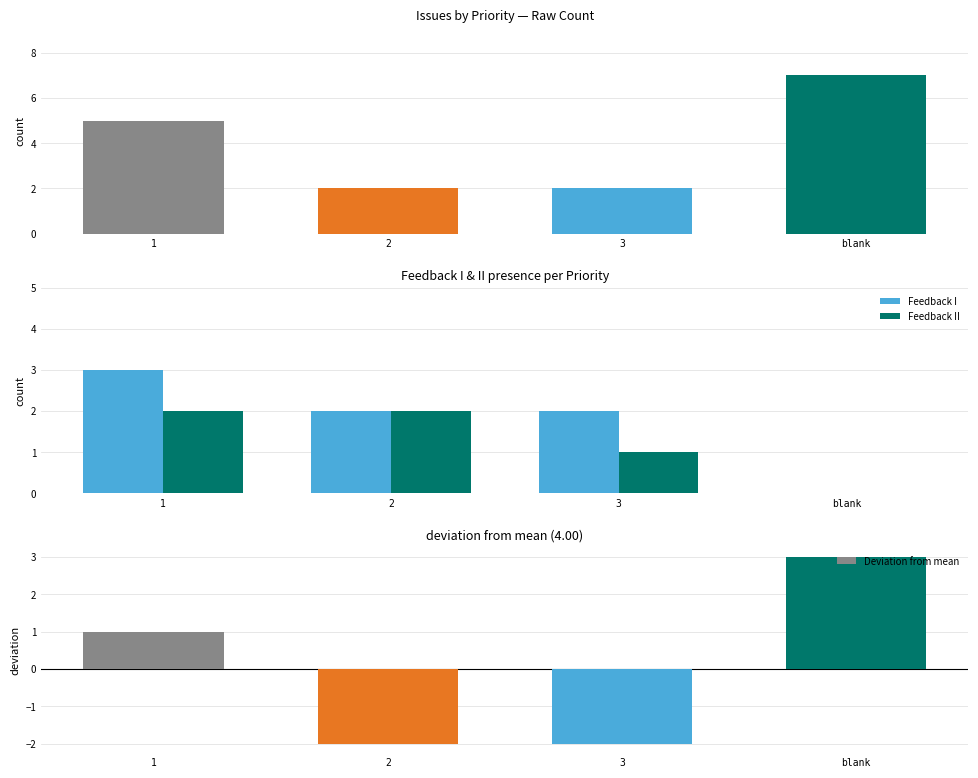

How many groups of bars are there?

4